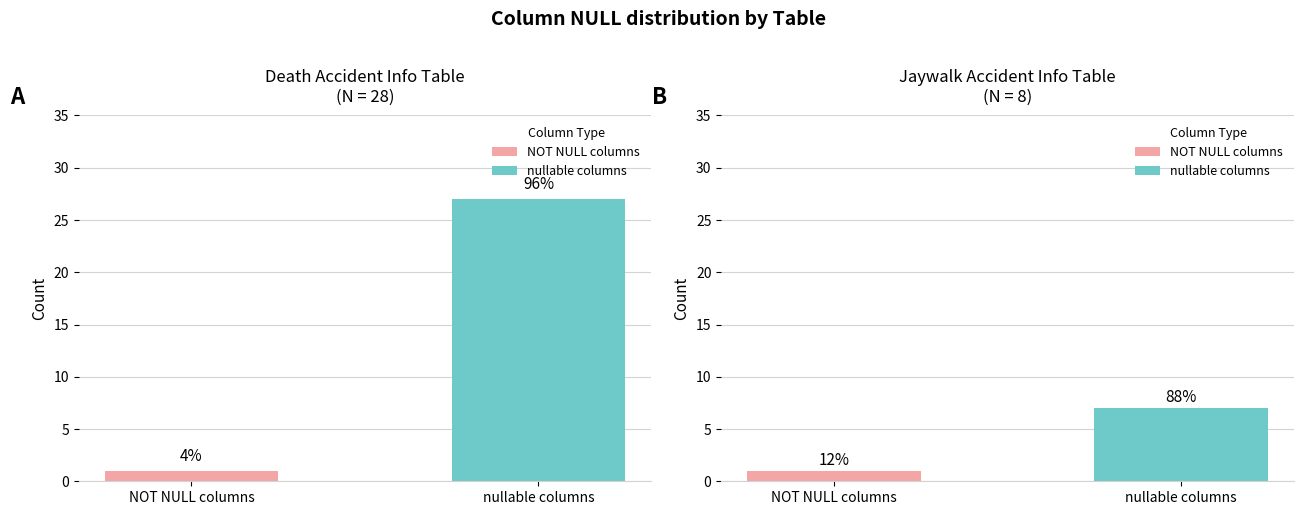

Between TB_JAYWALK_ACC_INFO and TB_DEATH_ACC_INFO, which is larger?

TB_JAYWALK_ACC_INFO